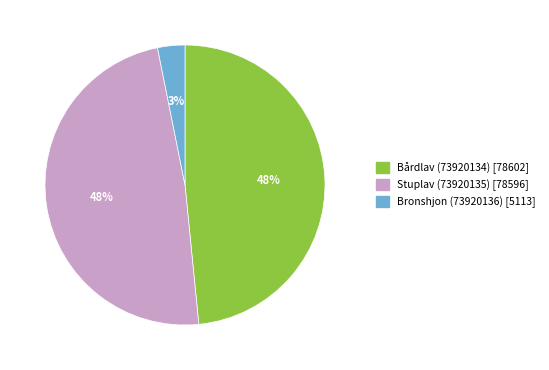

Do Bårdlav (73920134) and Stuplav (73920135) together represent more than half of the pie?

Yes